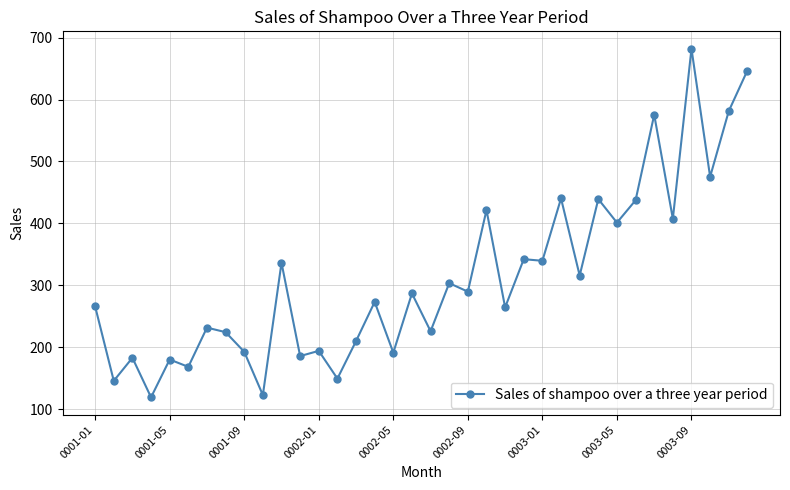

What is the smallest value displayed?

119.3